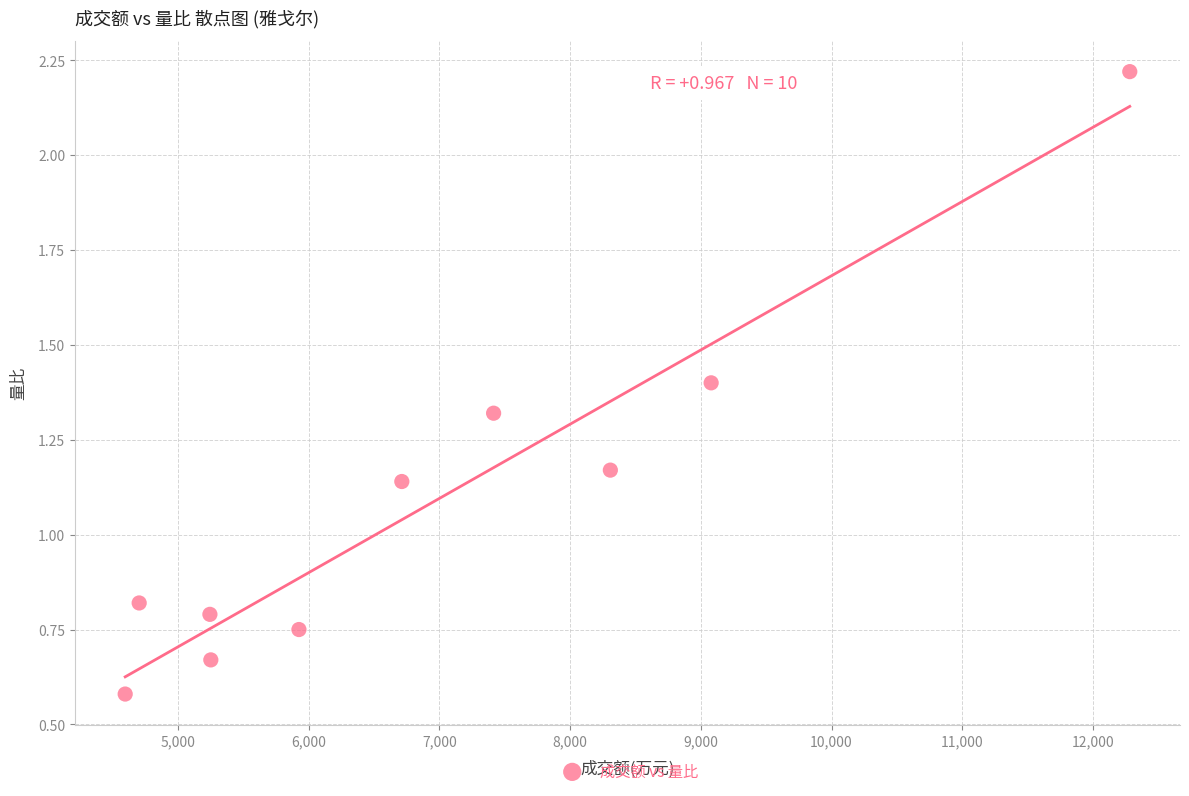

What is the average X value?

6952.0